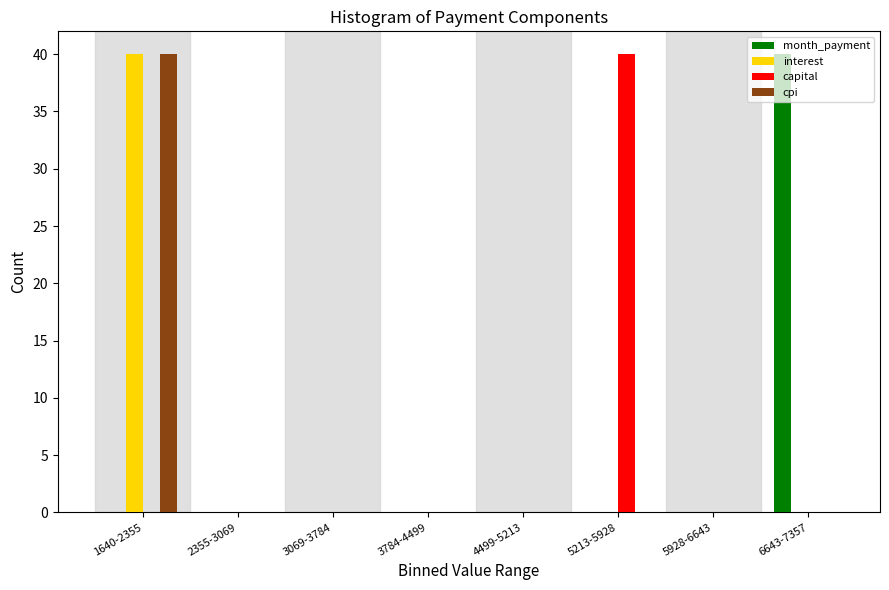

What is the total value across all series at 6643-7357?

40